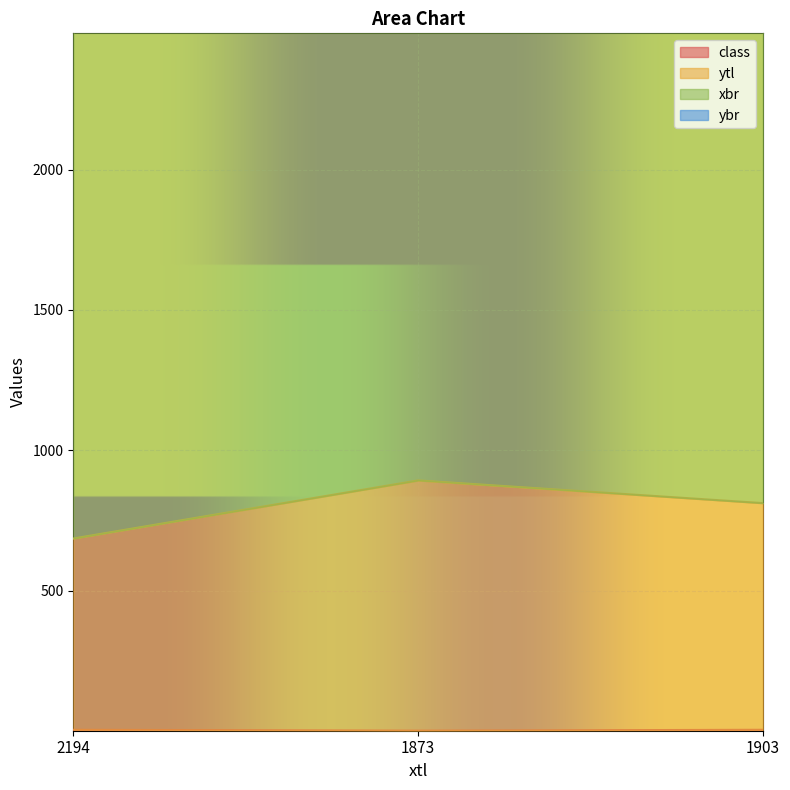

Which series has the largest range (max minus min)?

ytl